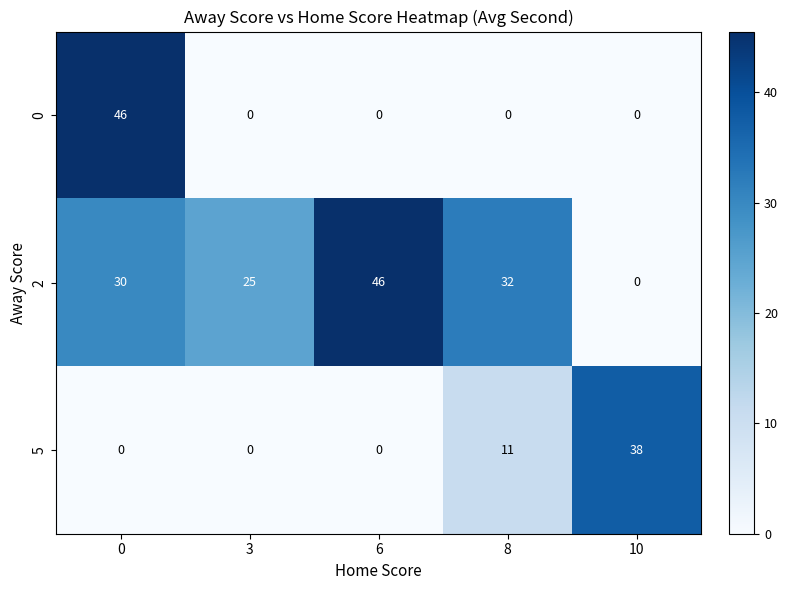

How many 5 values are between 0 and 11?

4